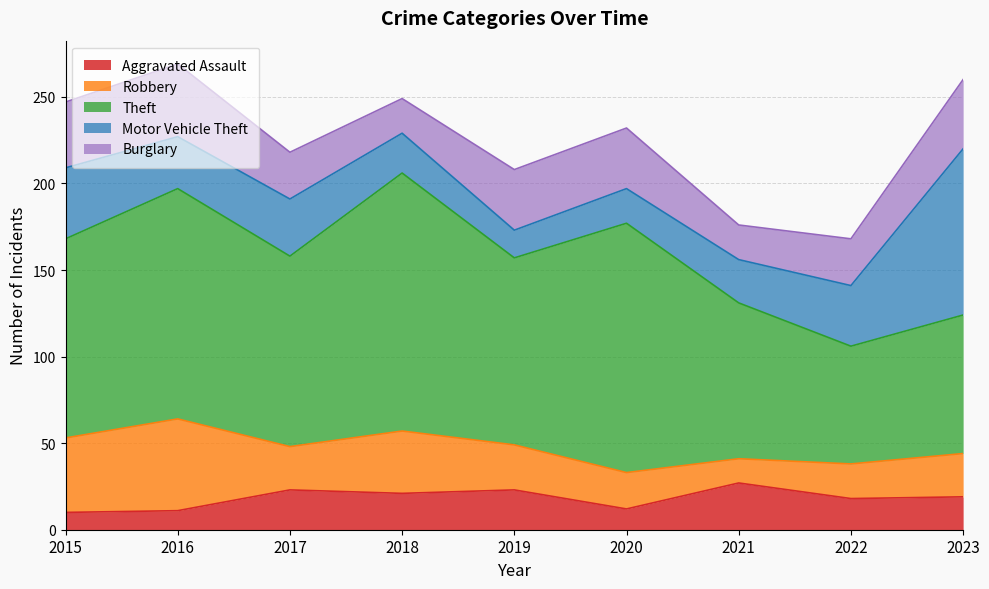

Count the number of data series in this chart.

5